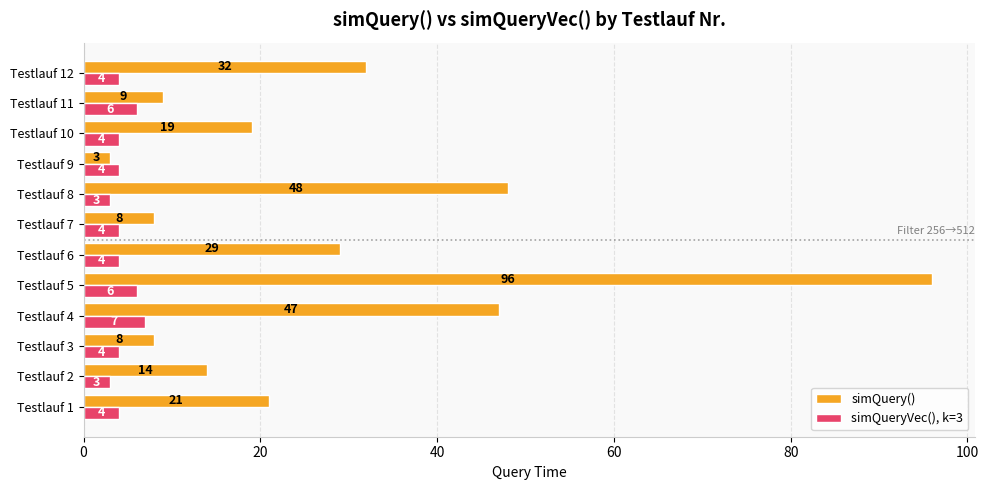

How many data points in simQueryVec(), k=3 are less than 4?

2